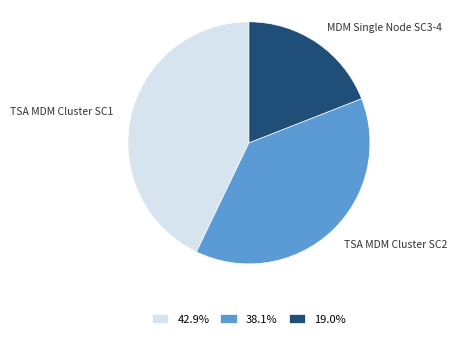

Count the number of slices in the pie.

3